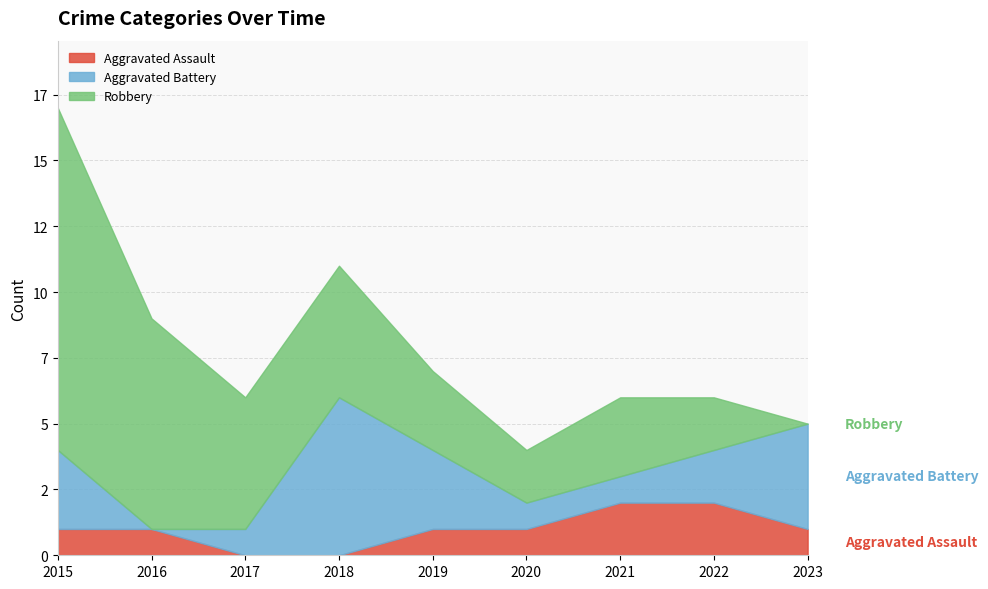

True or false: Aggravated Assault and Robbery intersect in this chart.

False